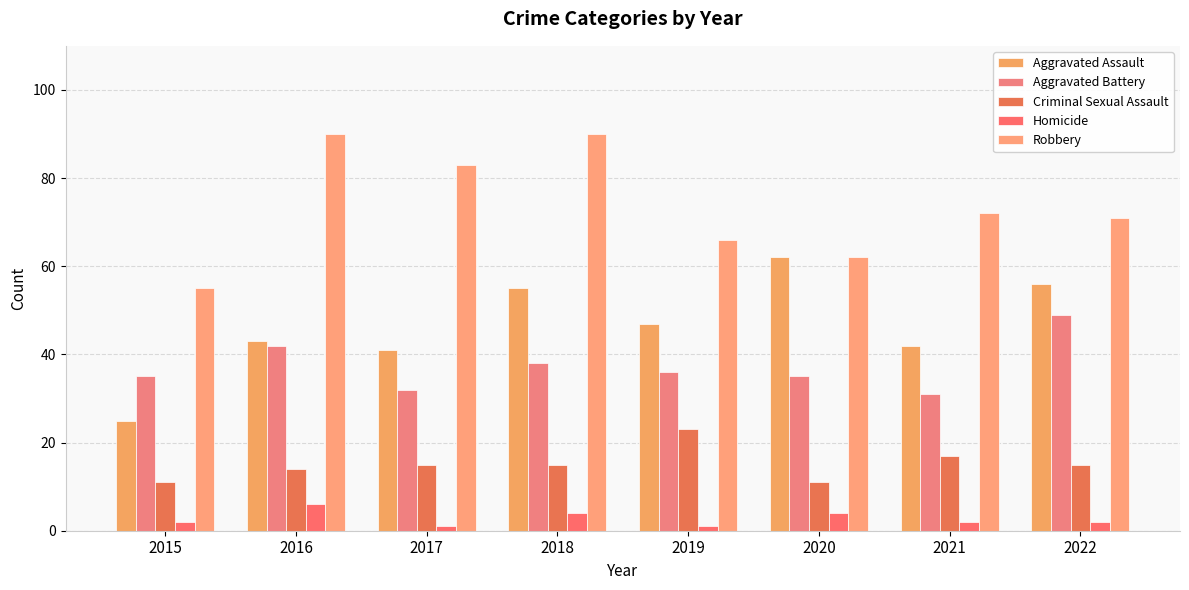

Reading right to left, extract all data points from this chart.

Aggravated Assault: 2022=56	2021=42	2020=62	2019=47	2018=55	2017=41	2016=43	2015=25
Aggravated Battery: 2022=49	2021=31	2020=35	2019=36	2018=38	2017=32	2016=42	2015=35
Criminal Sexual Assault: 2022=15	2021=17	2020=11	2019=23	2018=15	2017=15	2016=14	2015=11
Homicide: 2022=2	2021=2	2020=4	2019=1	2018=4	2017=1	2016=6	2015=2
Robbery: 2022=71	2021=72	2020=62	2019=66	2018=90	2017=83	2016=90	2015=55